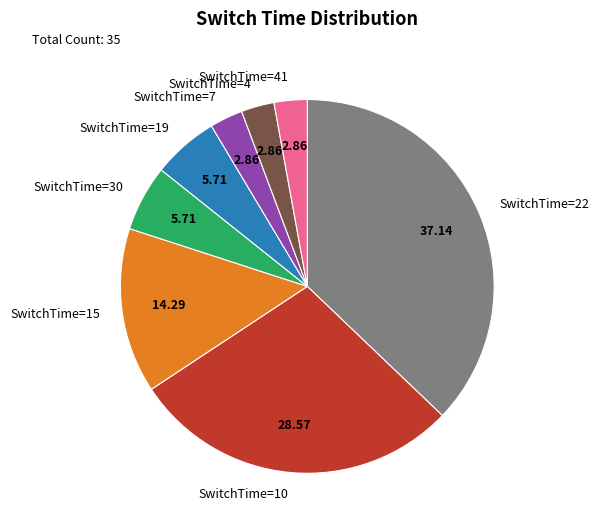

Which has a higher value, SwitchTime=7 or SwitchTime=22?

SwitchTime=22